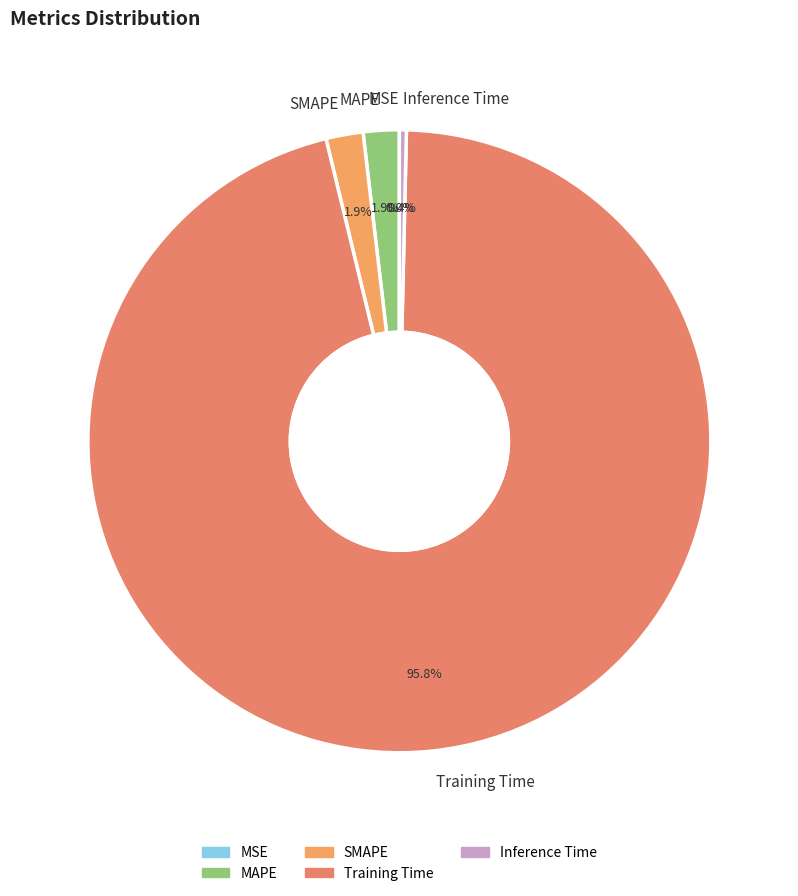

How much of the chart is everything except Training Time?

4.2%